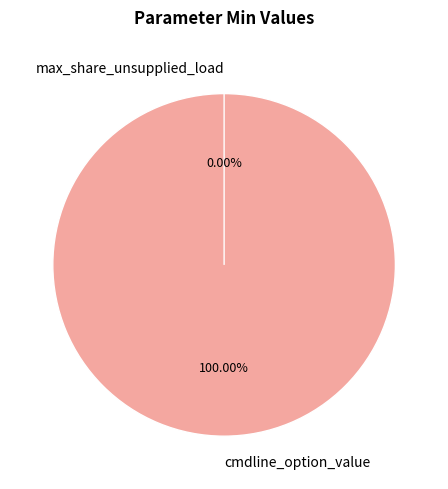

Which slice represents more than half of the pie?

cmdline_option_value